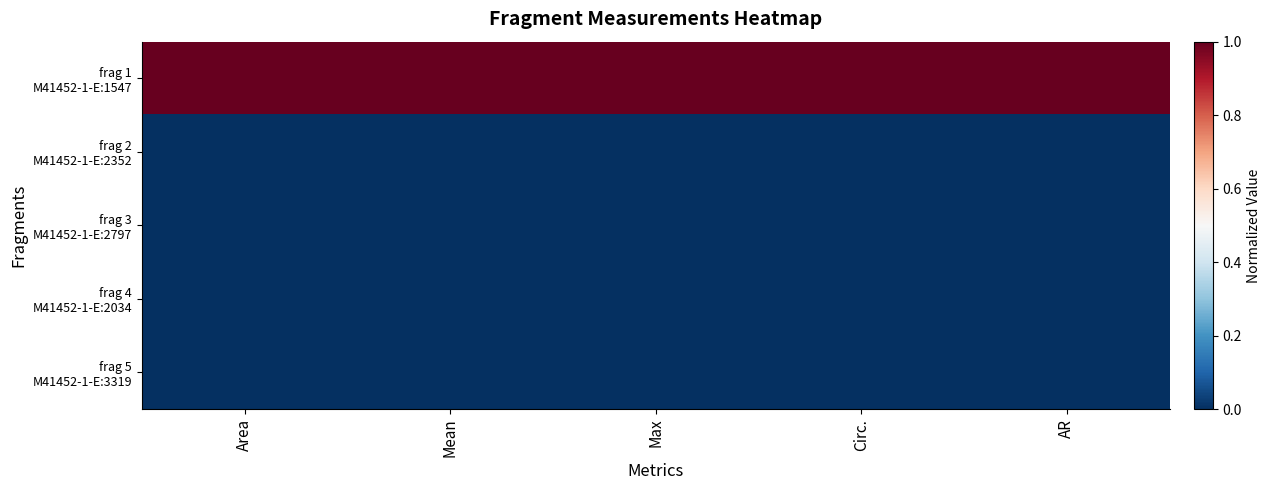

What is the total value across all series at Area?

1.0